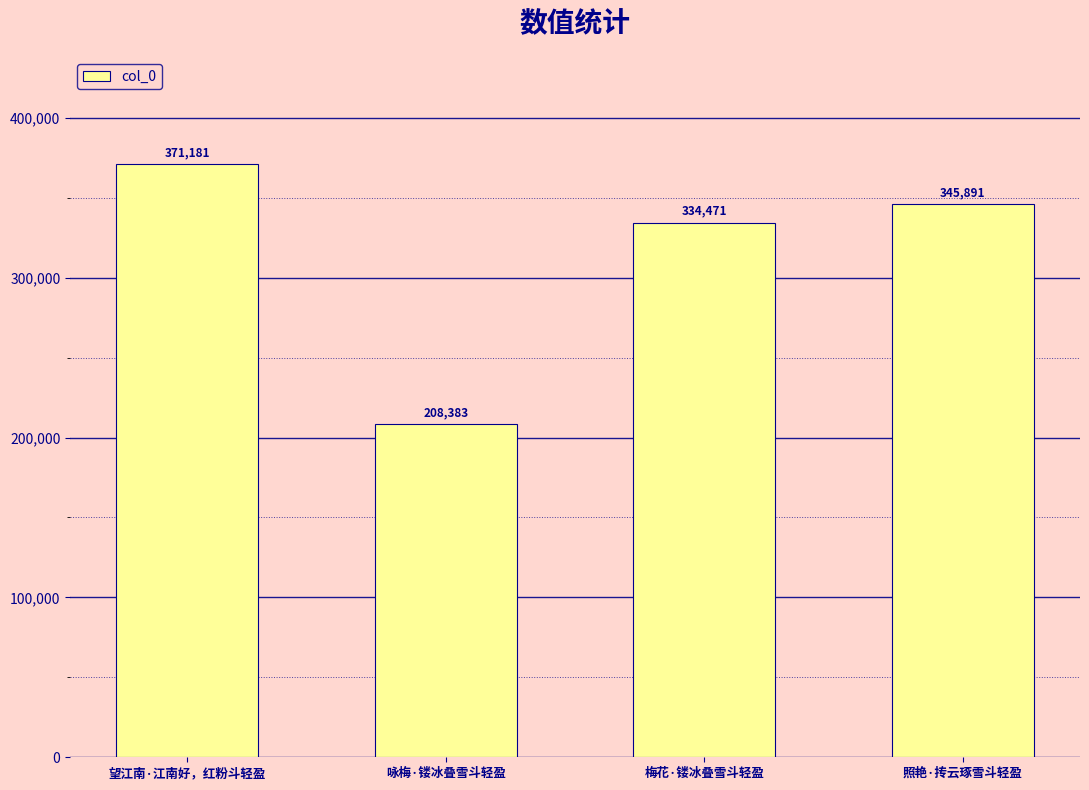

What is the difference between the maximum and minimum values?

162798